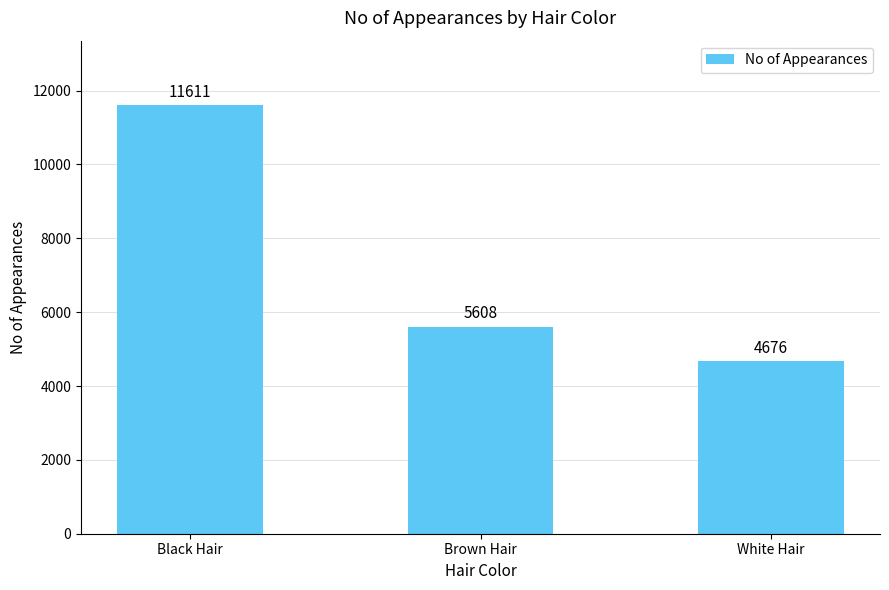

Where does the data first go above 5608?

Black Hair